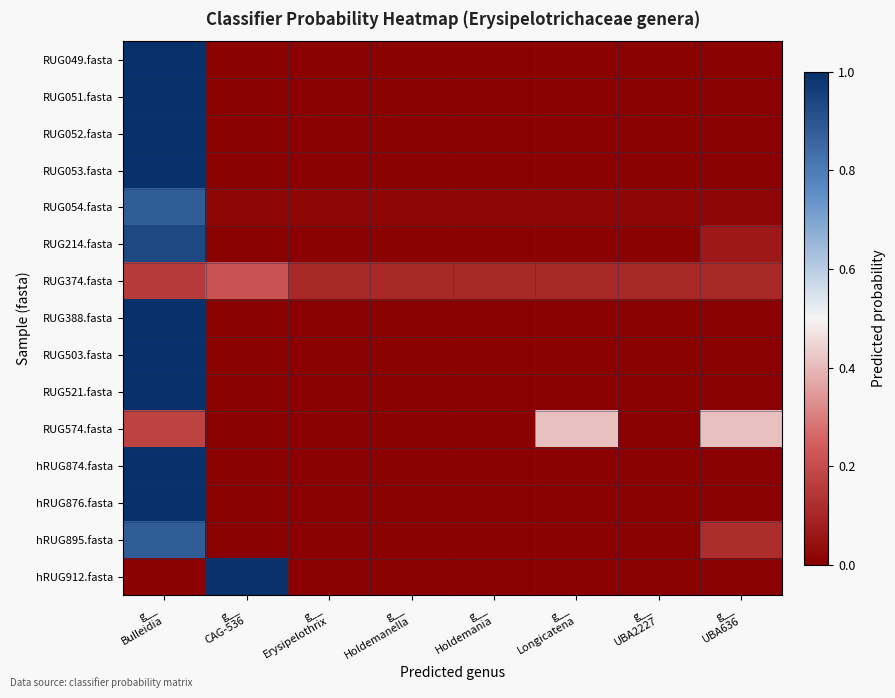

Which category has the lowest value across all series?

g__
CAG-536